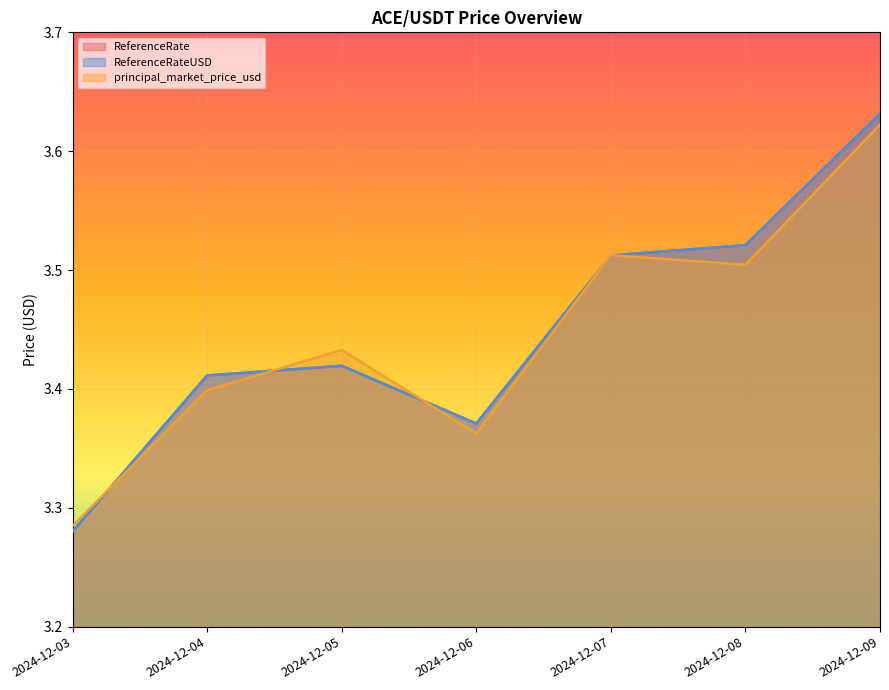

What are all the series names shown in the legend?

ReferenceRate, ReferenceRateUSD, principal_market_price_usd